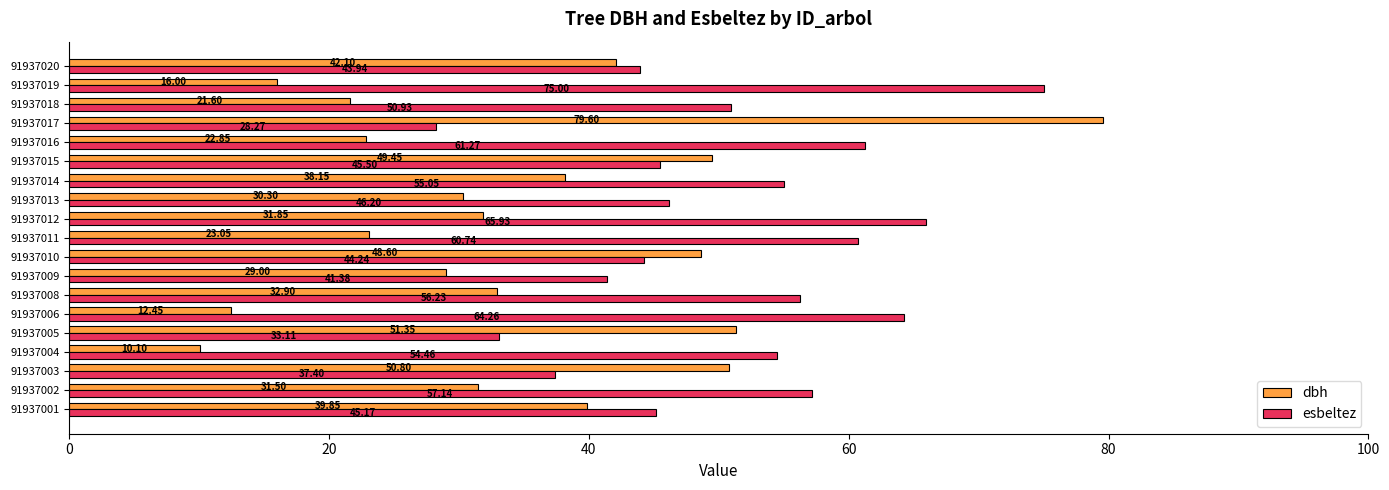

Which series has the largest total across all categories?

esbeltez